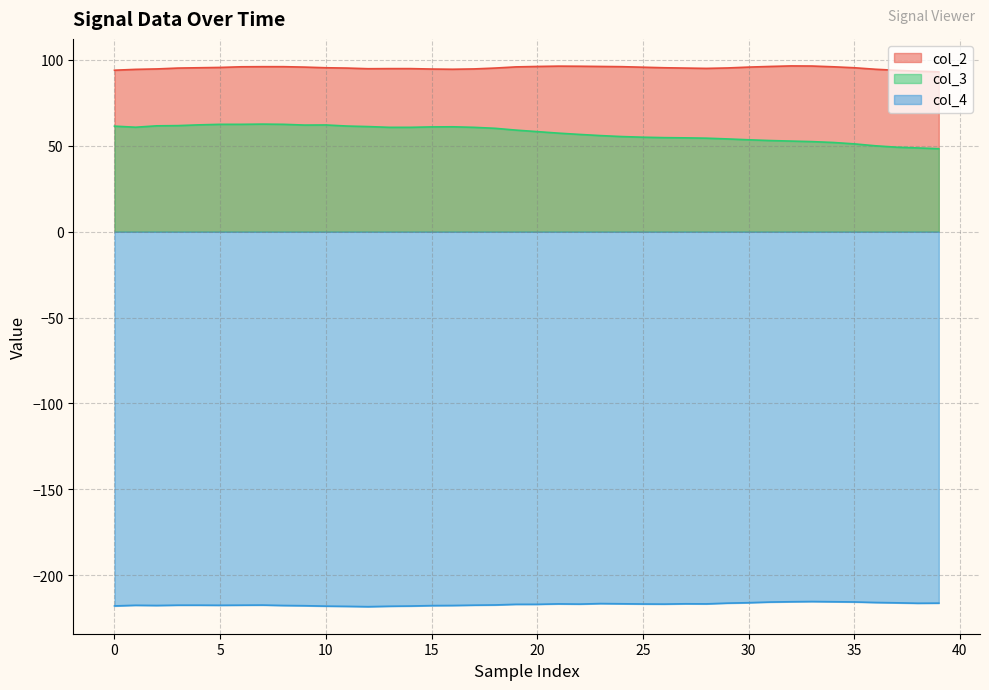

The value of col_2 at 15 is 44.0. True or false?

False